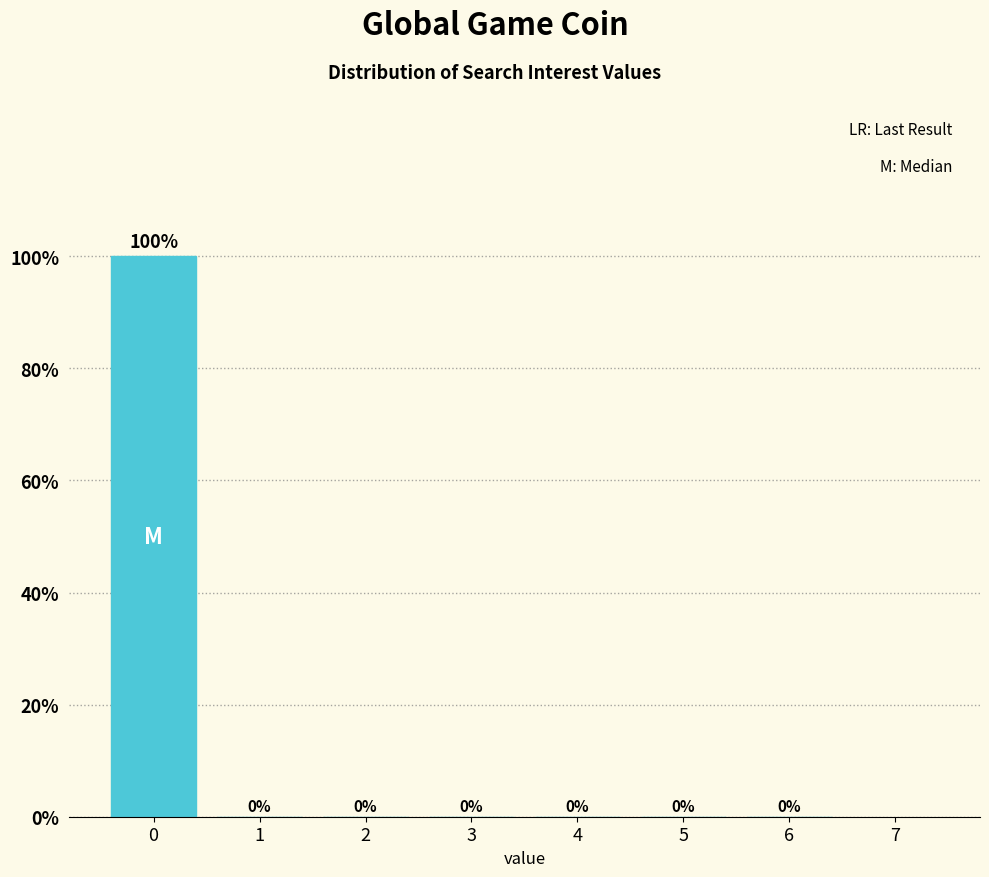

Over which range of the x-axis is the bar tallest?

-0.5 to 0.5